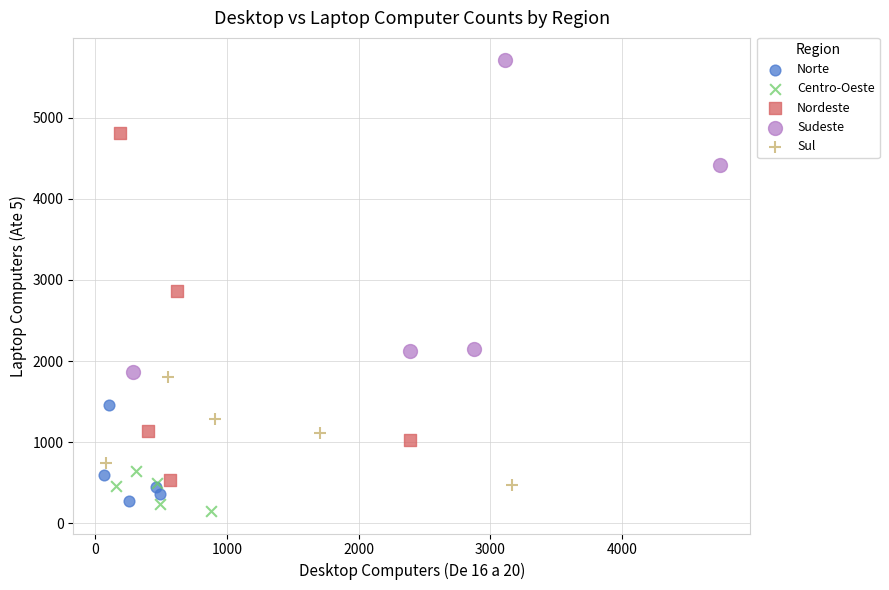

Which series contains the highest Y value?

Sudeste